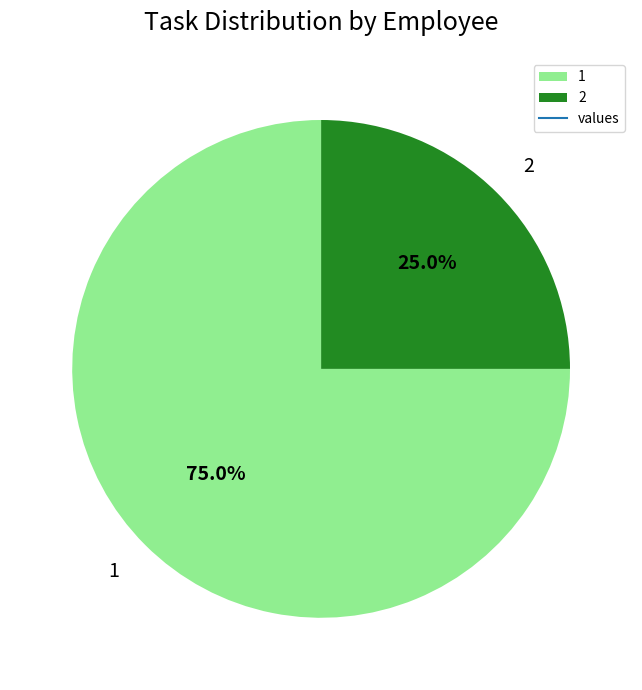

What percentage is the 2 slice, to the nearest percent?

25%